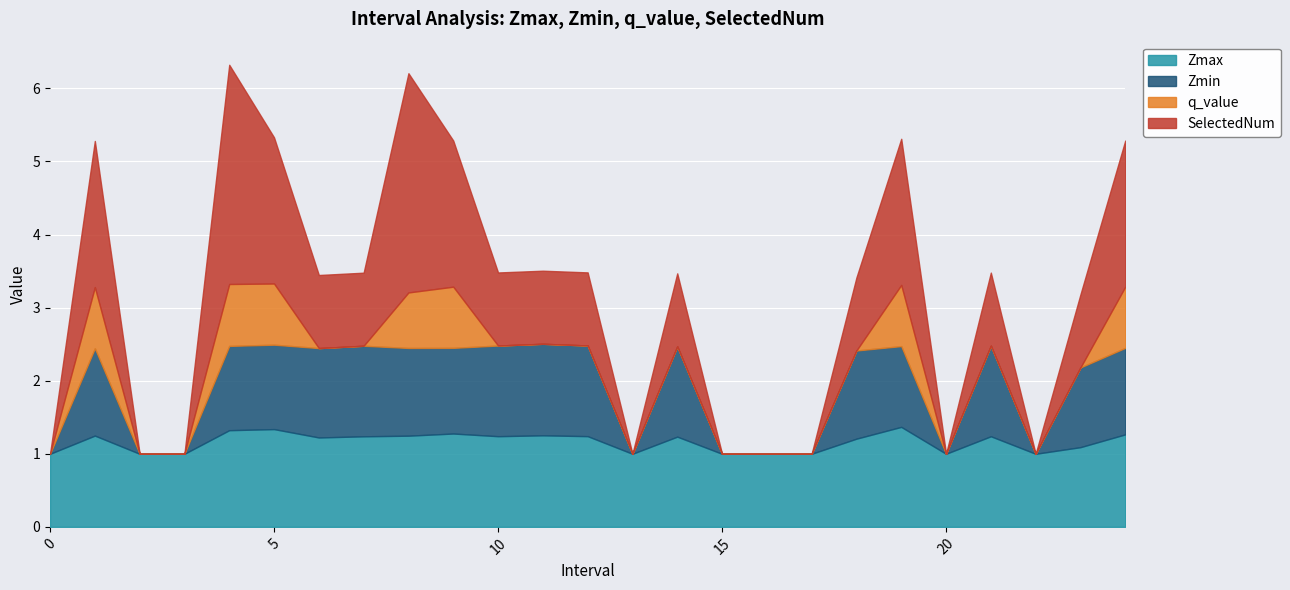

How many positive values does the SelectedNum series have?

16